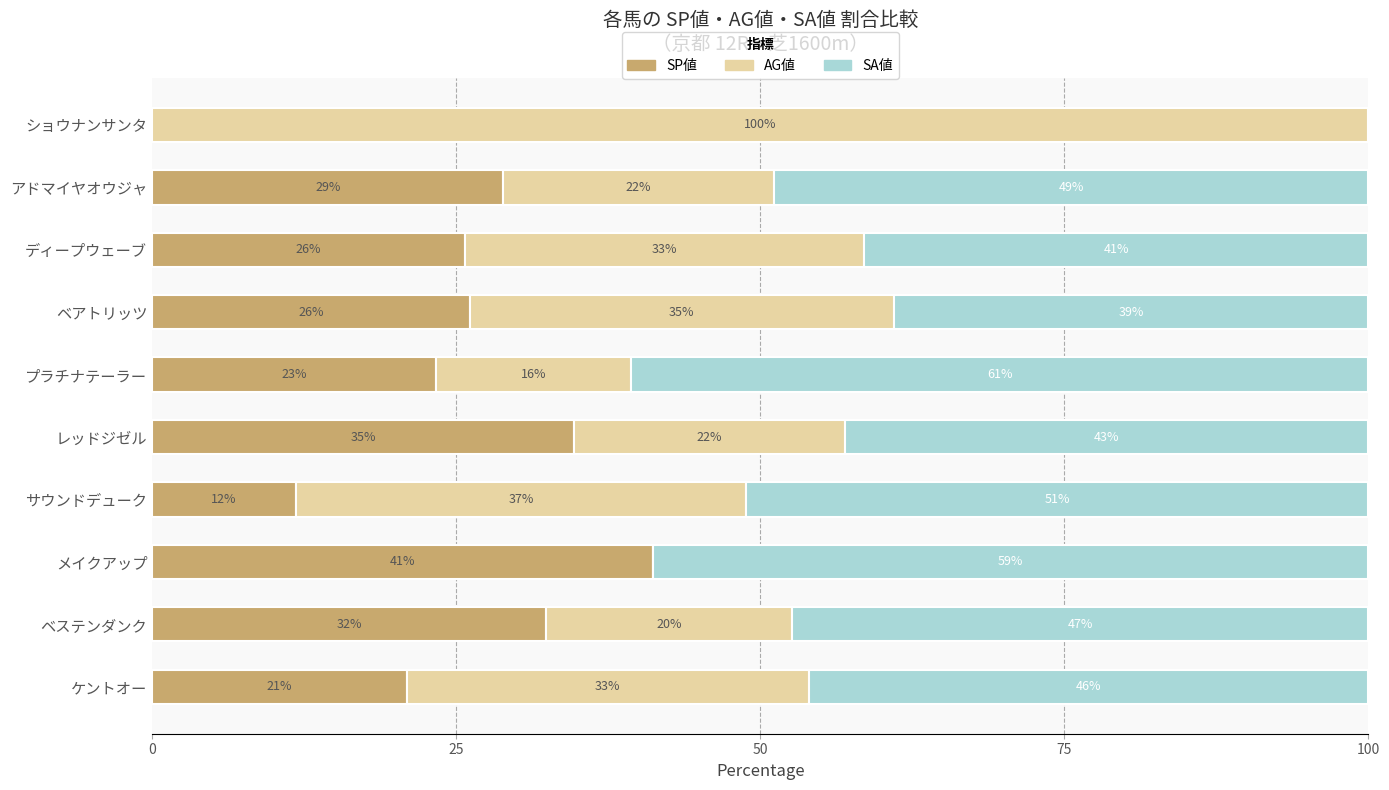

What are all the series names shown in the legend?

SP値, AG値, SA値